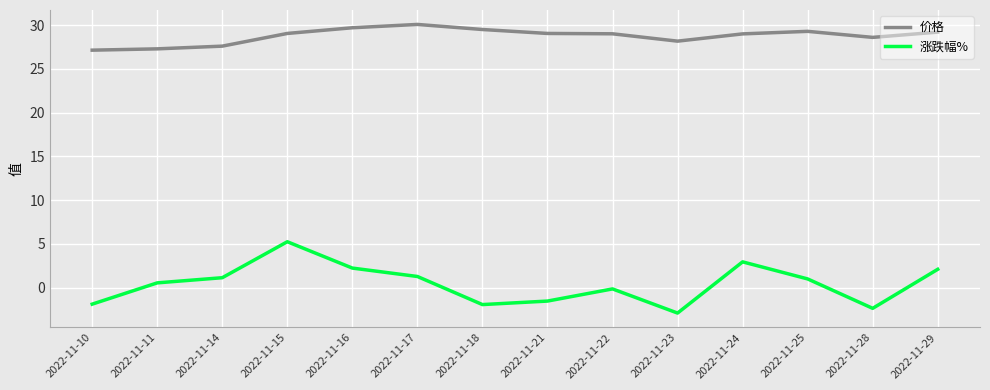

What value does the 价格 series have at 2022-11-24?

29.0